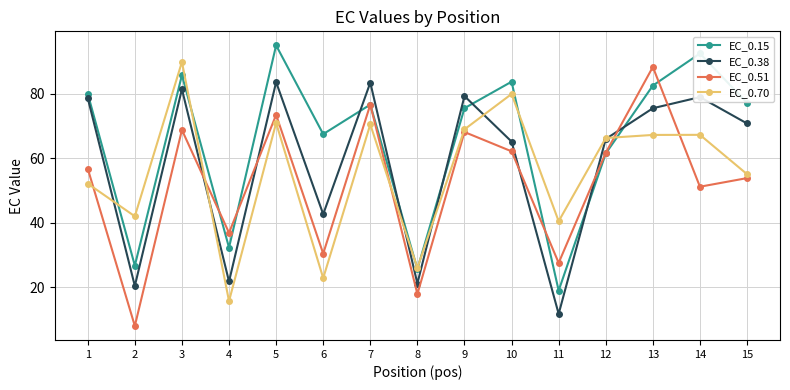

What is the value of the EC_0.38 point at the 13th from the left?

75.6